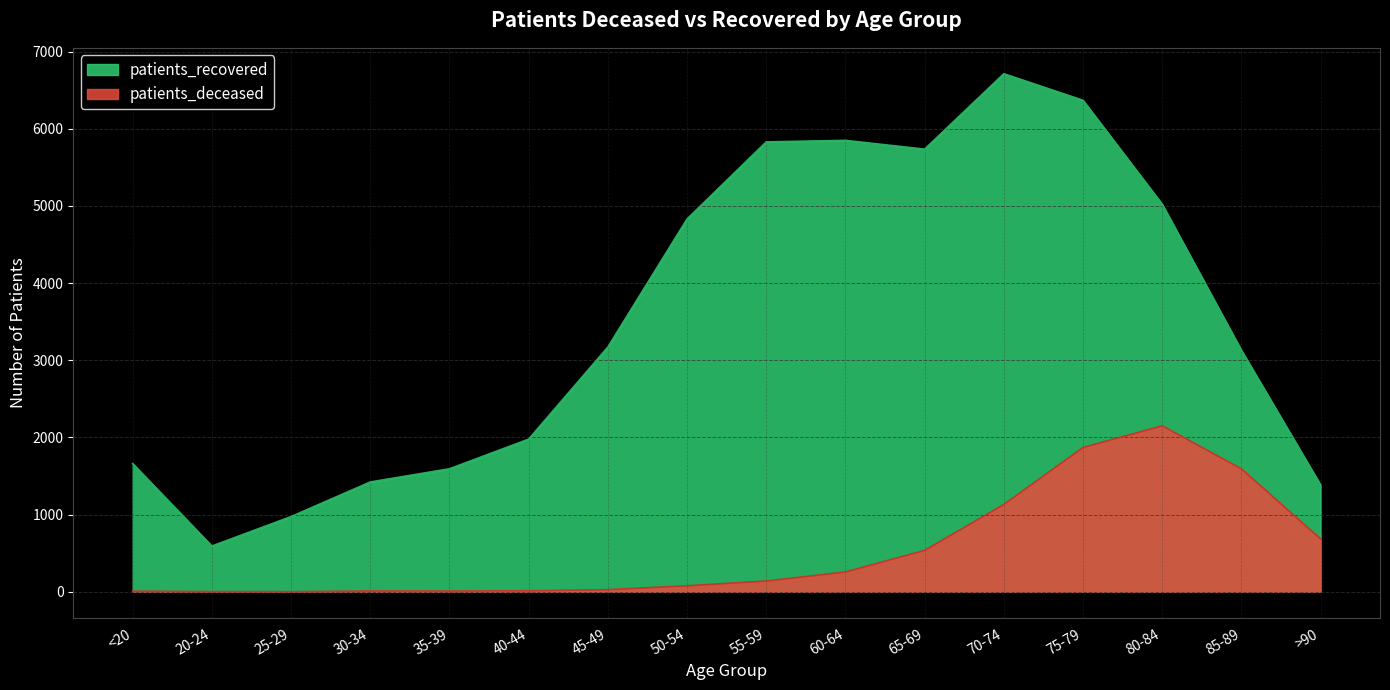

True or false: patients_deceased and patients_recovered cross at least once.

False